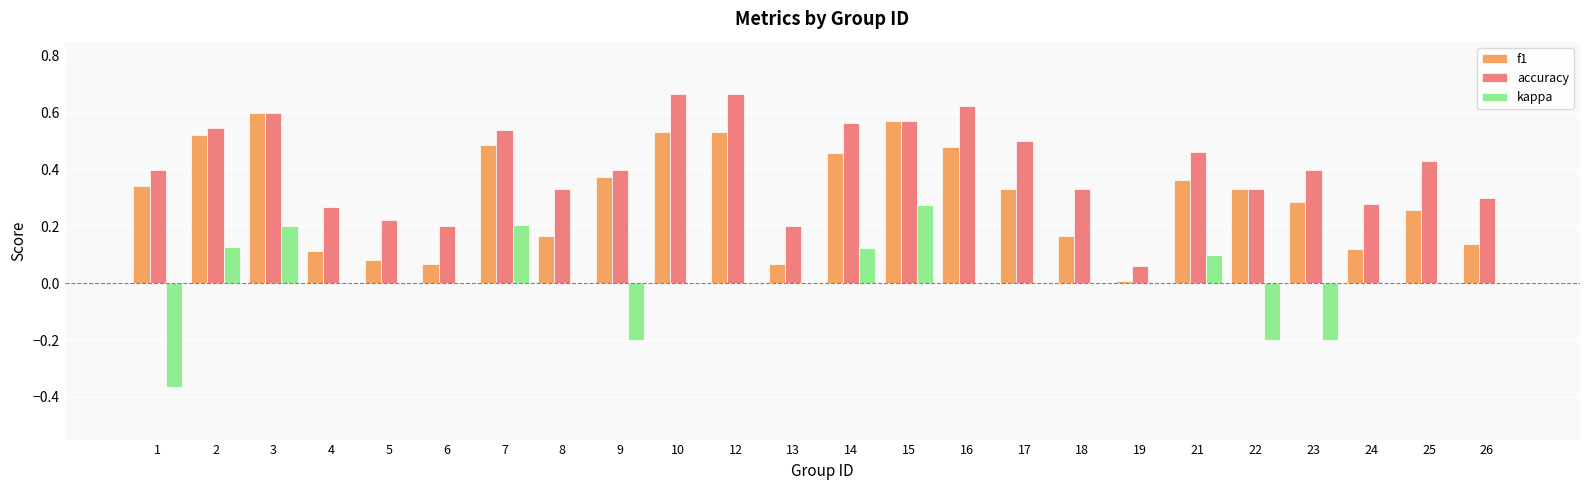

How many groups of bars are there?

24